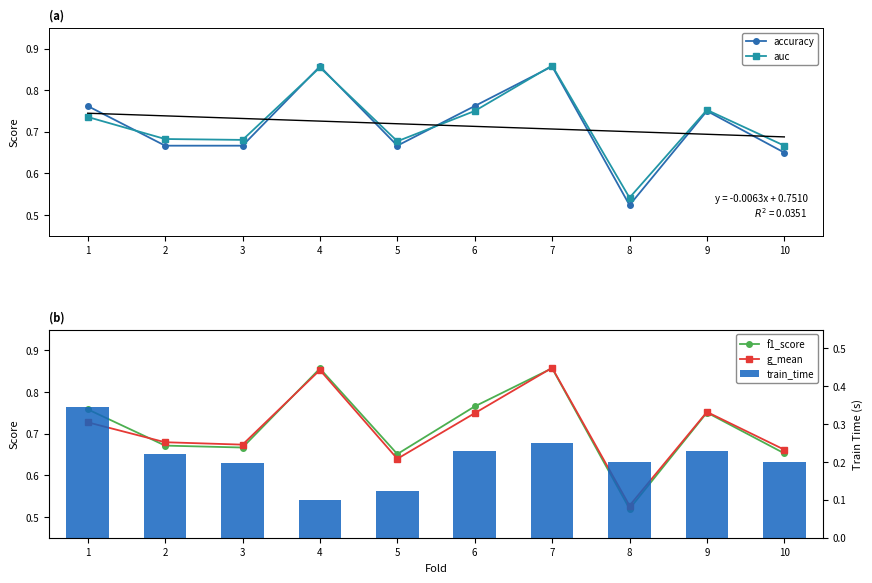

Reading left to right, transcribe all the data shown in this chart.

accuracy: 0.8	0.7	0.7	0.9	0.7	0.8	0.9	0.5	0.8	0.7
auc: 0.7	0.7	0.7	0.9	0.7	0.8	0.9	0.5	0.8	0.7
f1_score: 0.8	0.7	0.7	0.9	0.7	0.8	0.9	0.5	0.8	0.7
g_mean: 0.7	0.7	0.7	0.9	0.6	0.7	0.9	0.5	0.8	0.7
train_time: 0.3	0.2	0.2	0.1	0.1	0.2	0.3	0.2	0.2	0.2